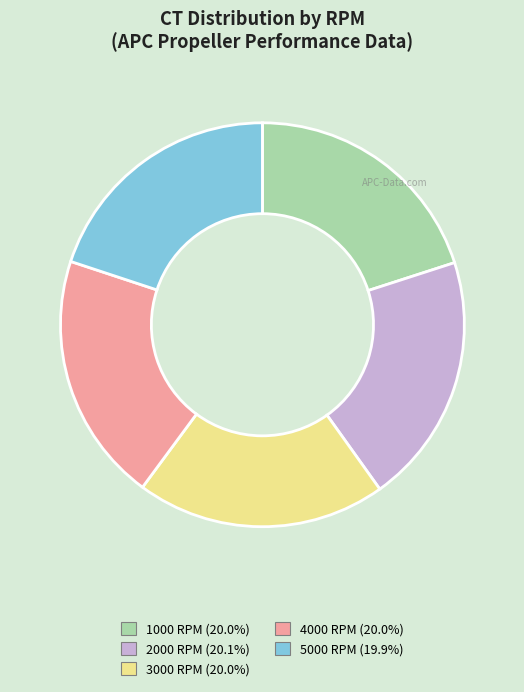

Count the number of slices in the pie.

5